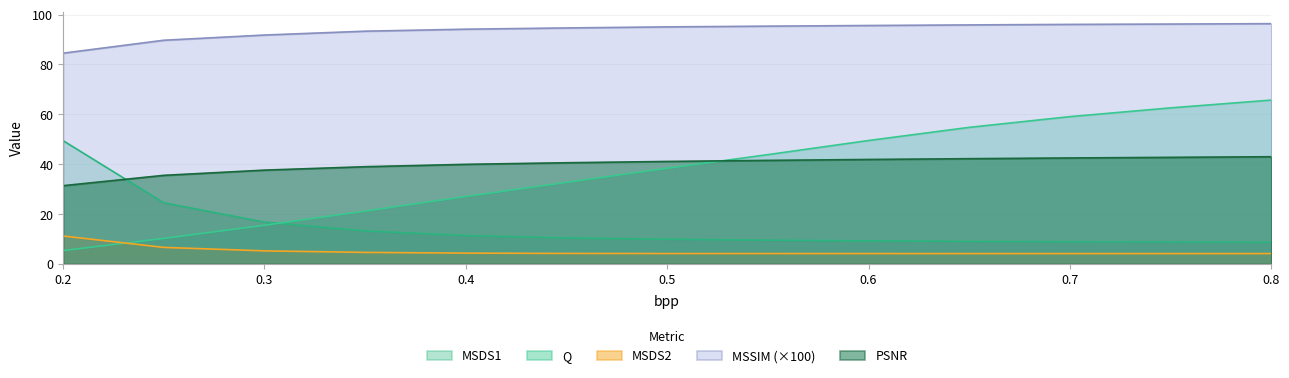

Does the chart have visible grid lines?

Yes